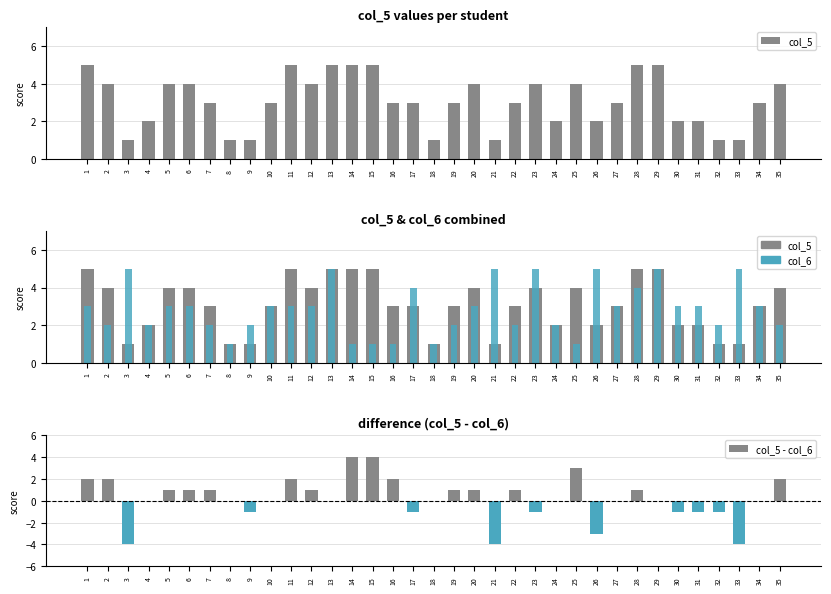

Which category has the highest value across all series?

1